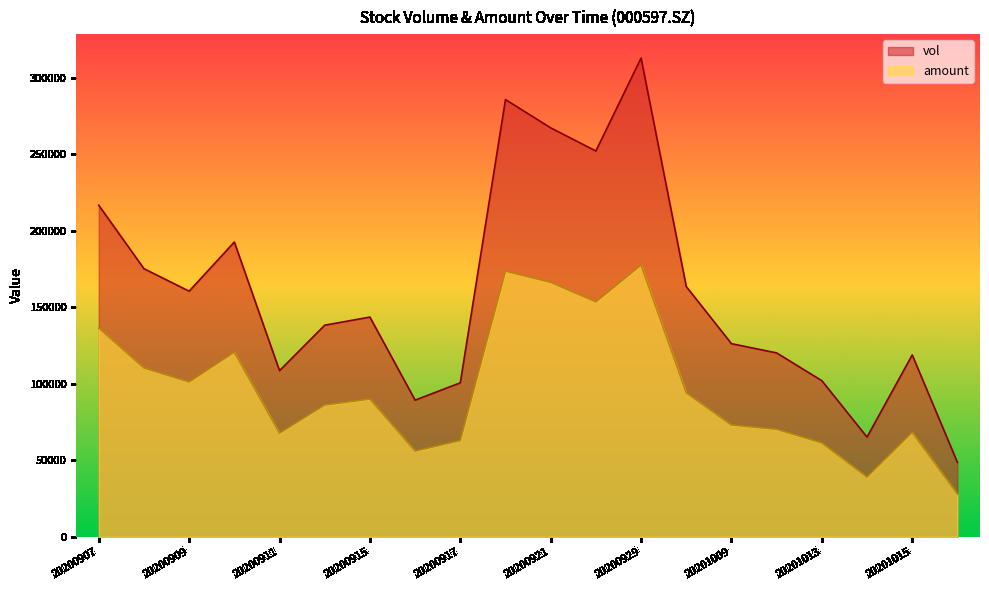

What is the difference between the maximum and minimum values in the amount series?

149726.9